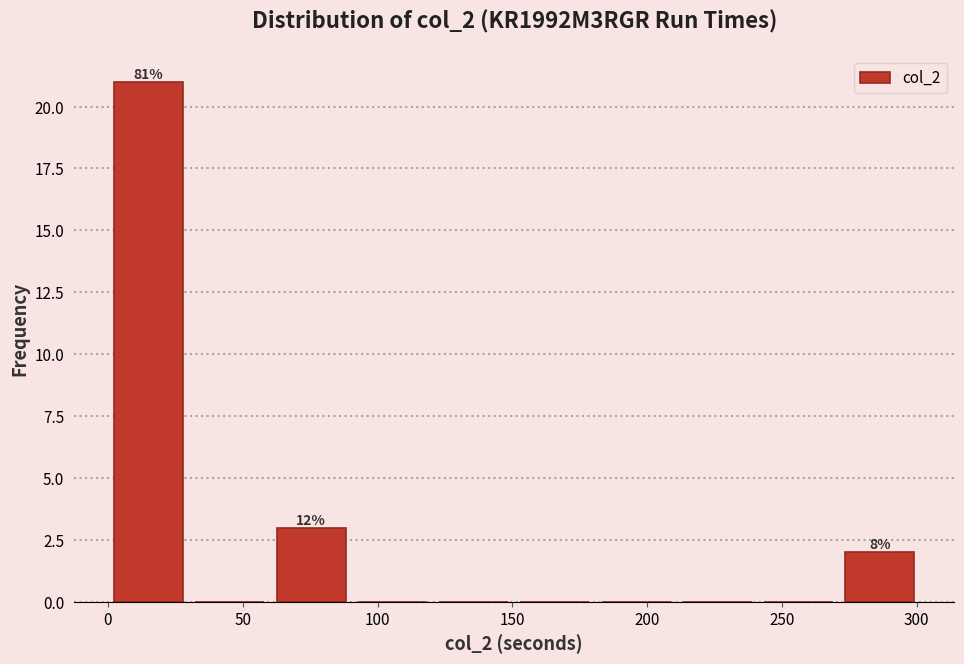

Over which range of the x-axis is the bar tallest?

0 to 30